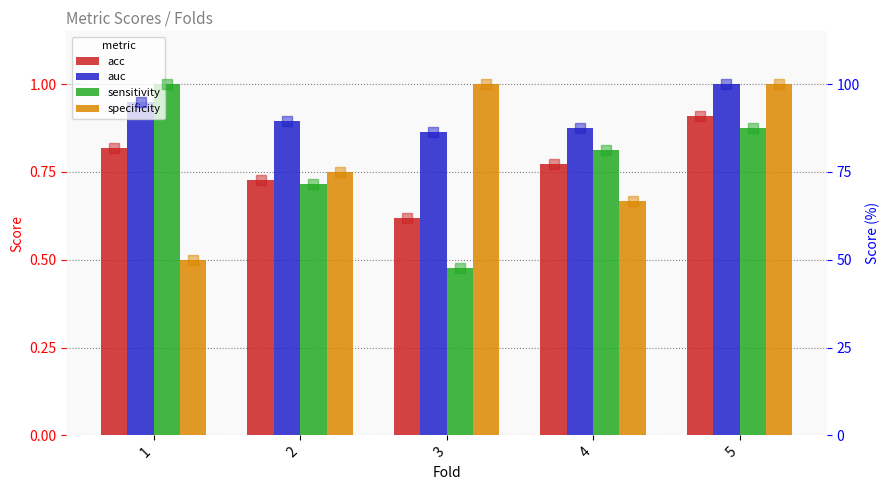

What is the difference between the auc values at 4 and 5?

12.5